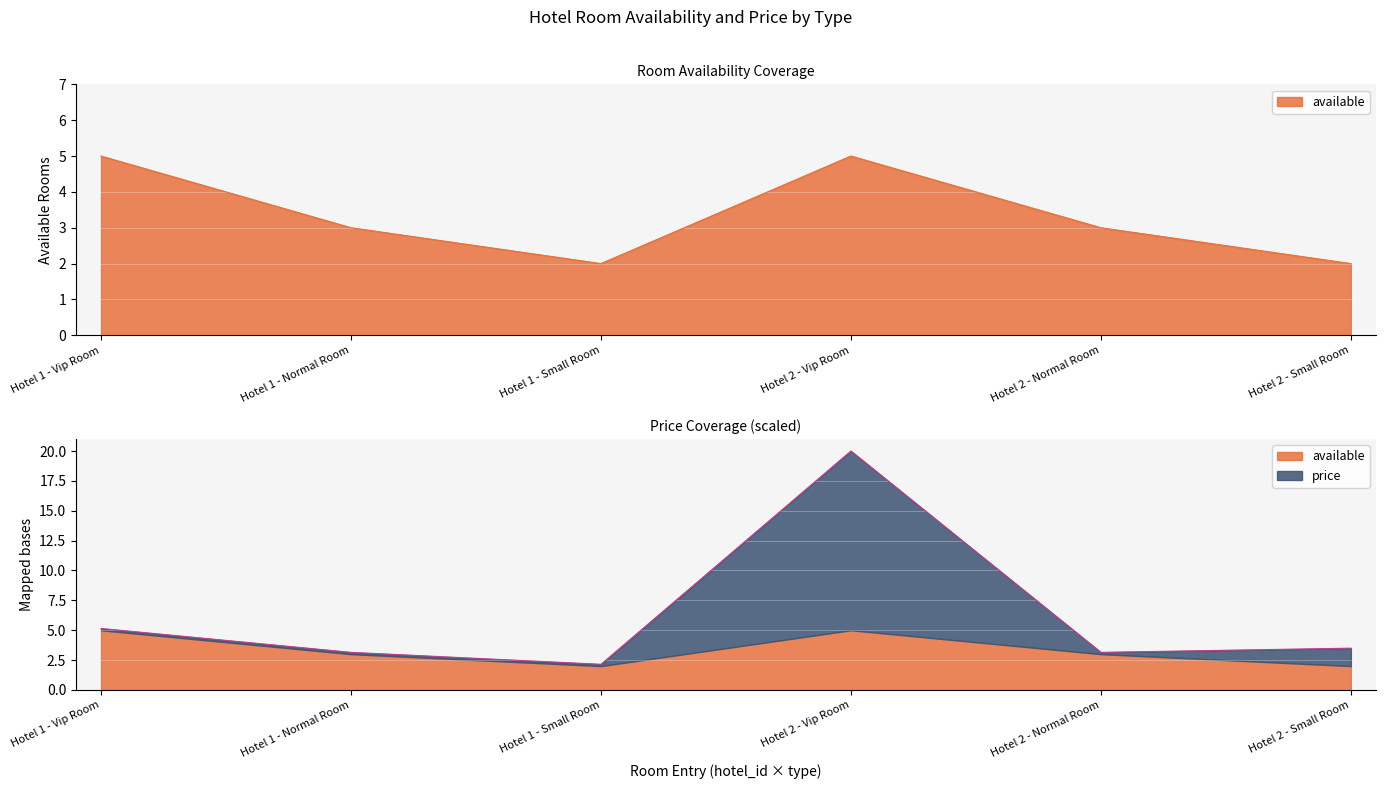

Reading left to right, extract all data points from this chart.

available: 5.0	3.0	2.0	5.0	3.0	2.0
price: 5.2	3.1	2.1	20.0	3.1	3.5